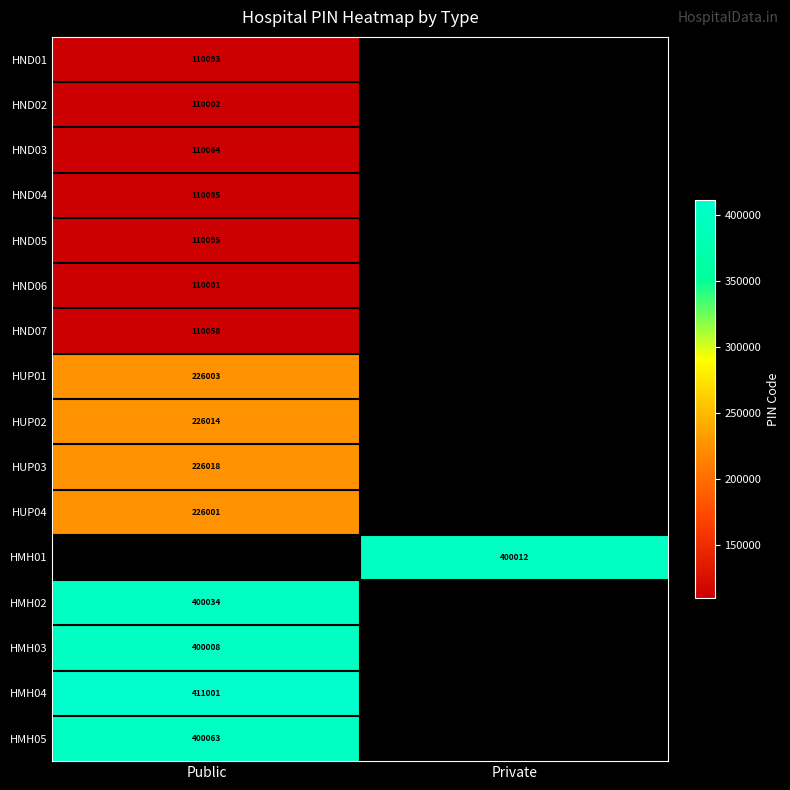

At which category does the chart reach its minimum across all series?

Public